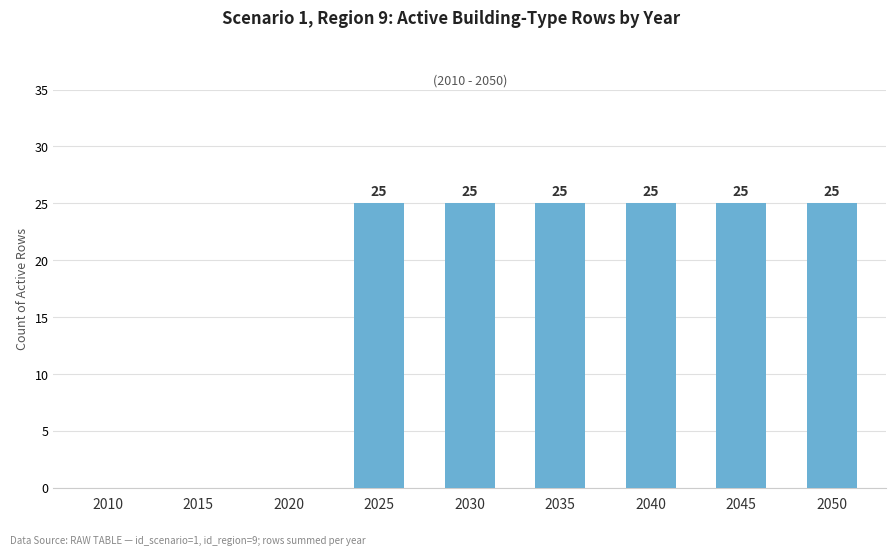

Approximately how many times larger is the value at 2050 compared to 2025?

1.0